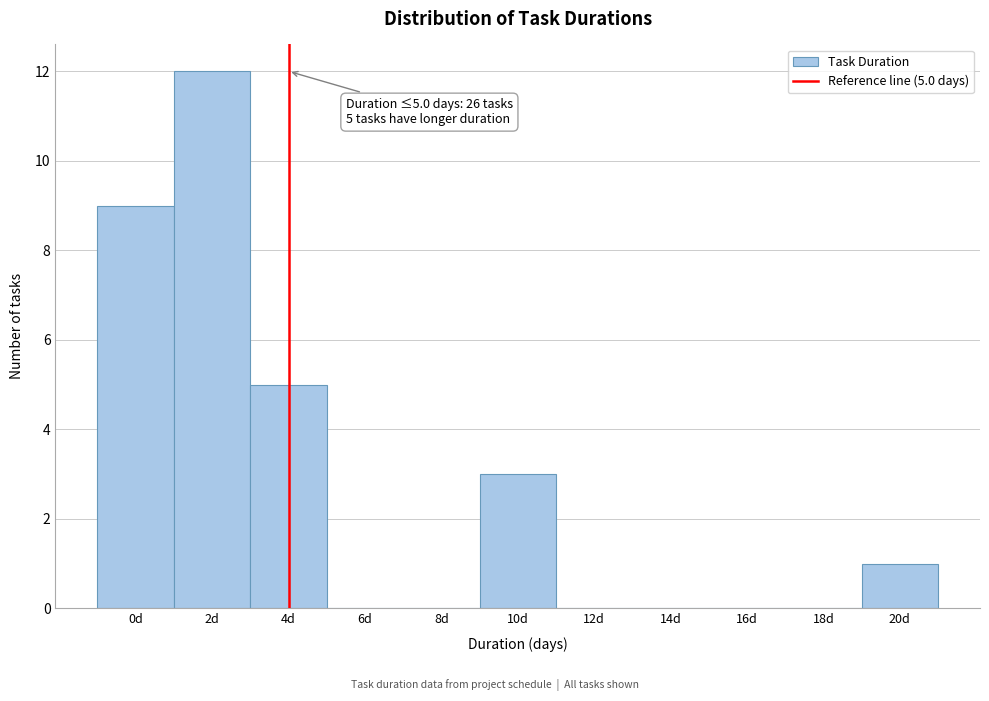

Between 16d and 0d, which is larger?

0d